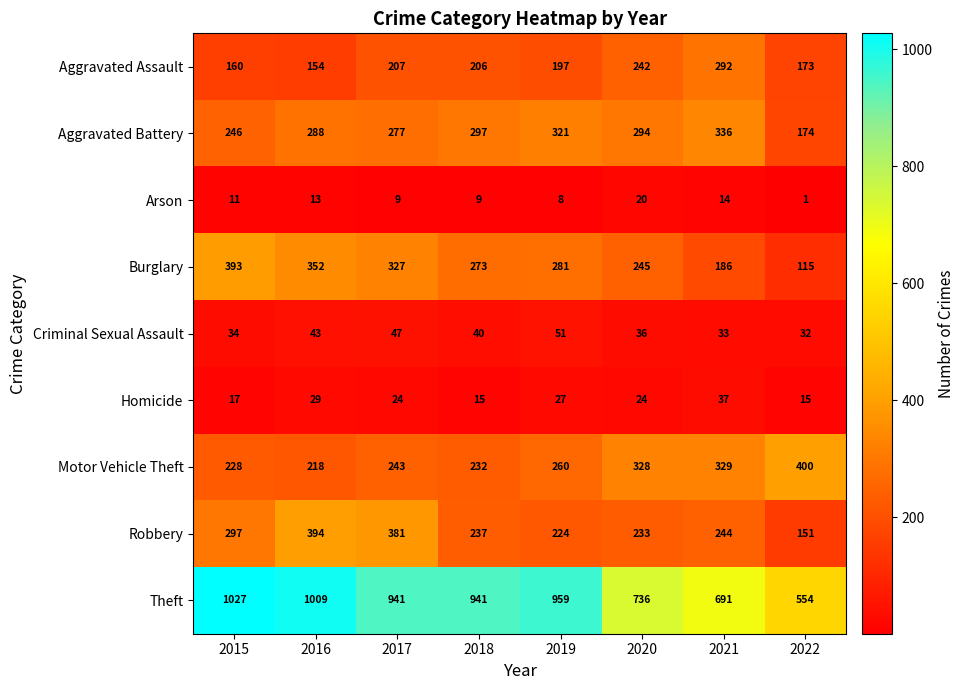

Which series has the largest total across all categories?

Theft